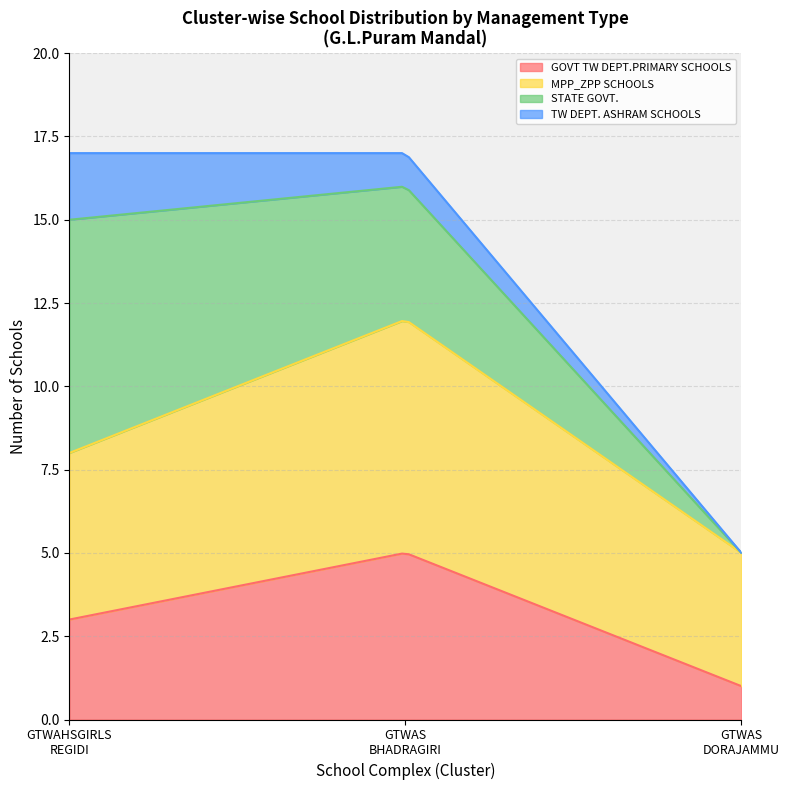

What is the minimum value for GOVT TW DEPT.PRIMARY SCHOOLS?

1.0